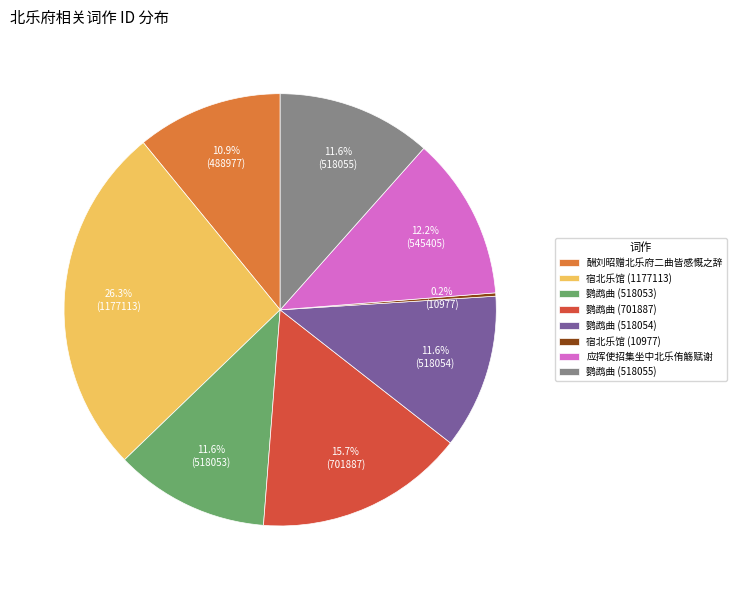

Which slice is the largest?

宿北乐馆 (1177113)